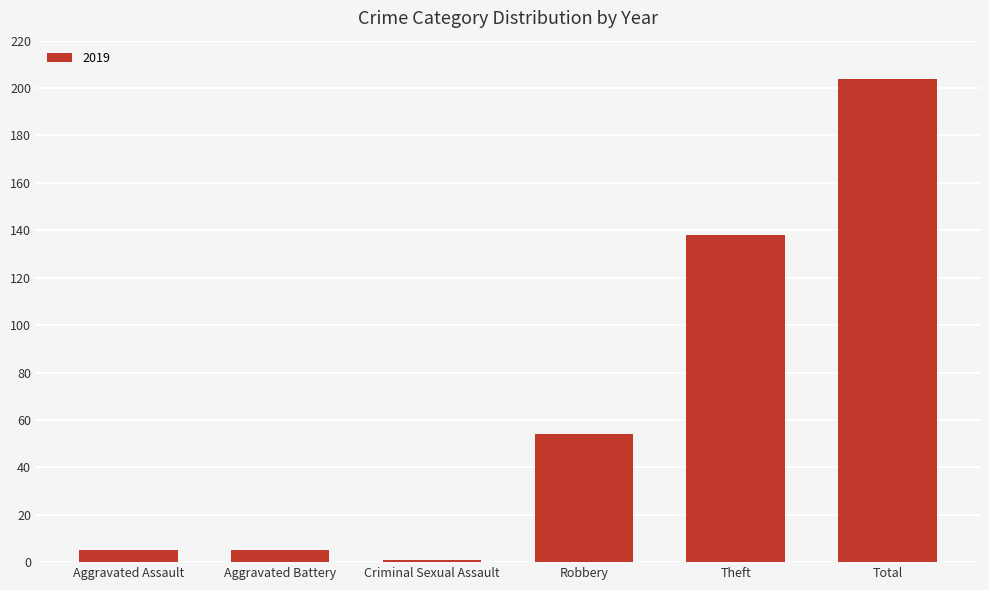

Reading left to right, list all the values displayed in this chart.

5	5	1	54	138	204